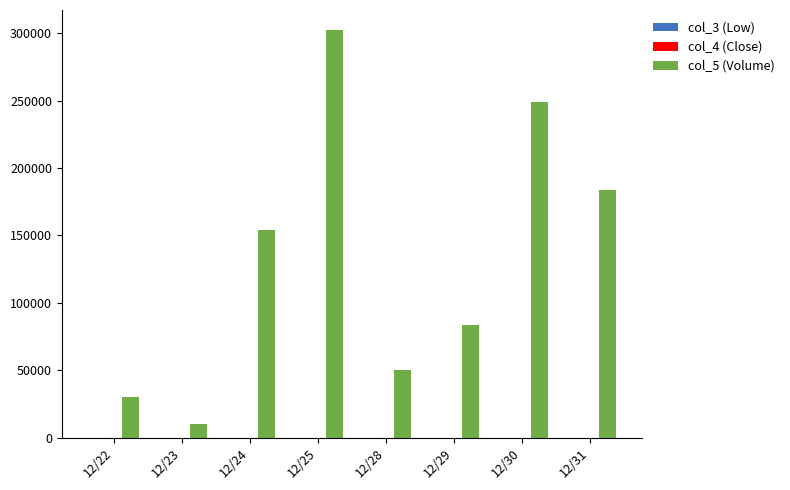

What value does the col_5 (Volume) series have at 12/25?

302000.0